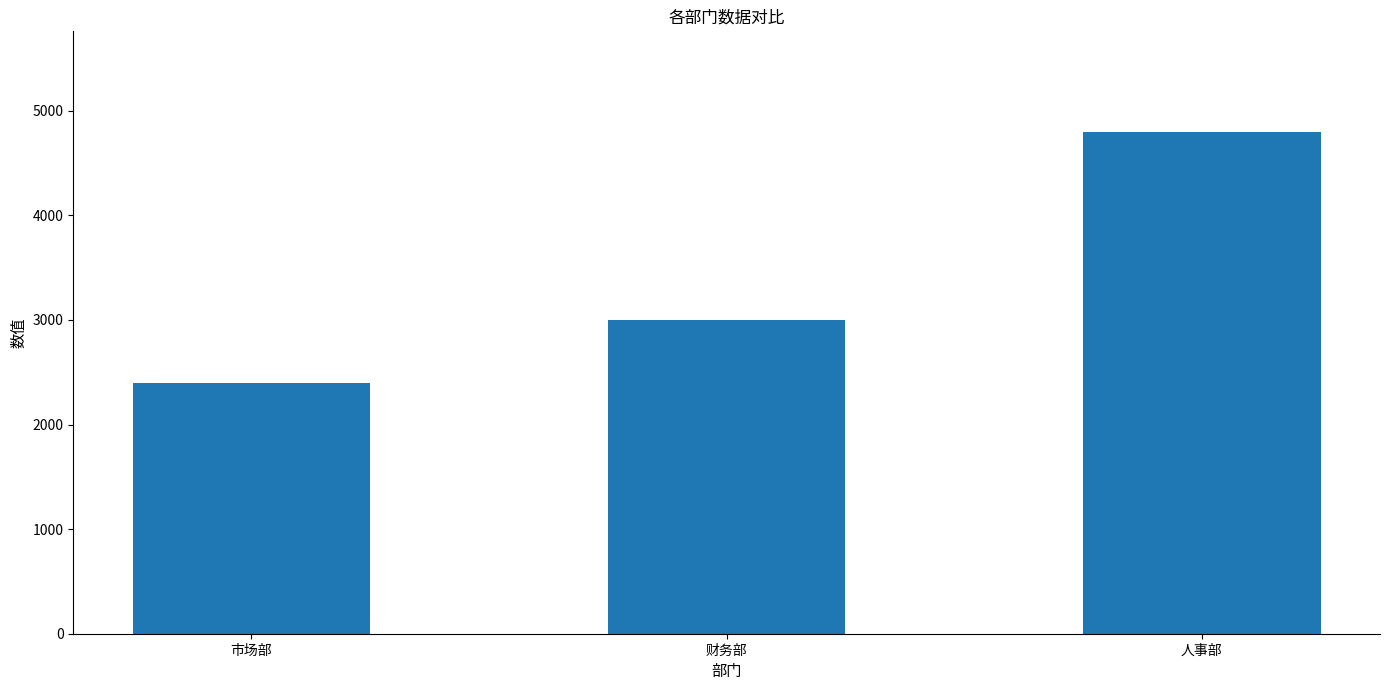

What is the difference between the values at 人事部 and 市场部?

2400